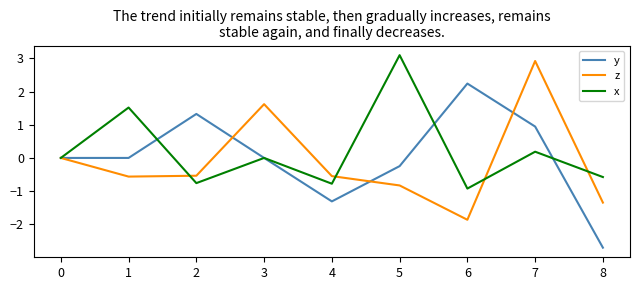

After their last crossing, which series has the higher values: z or x?

x